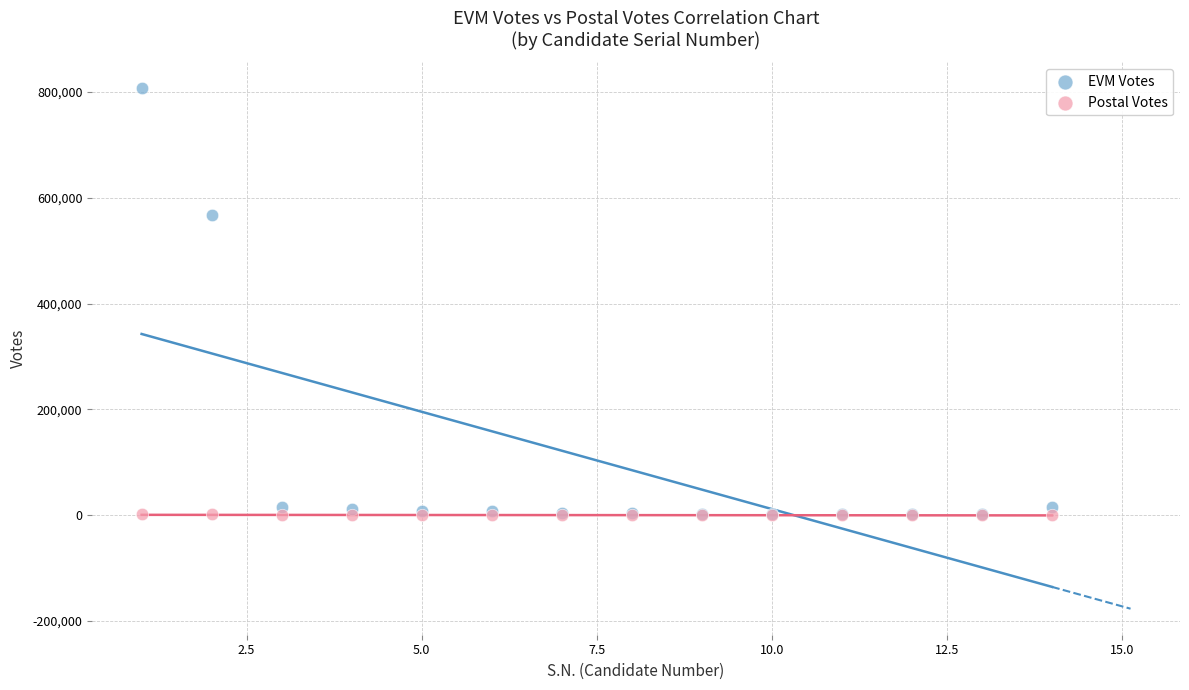

In the EVM Votes series, what Y value is closest to 404190?

566487